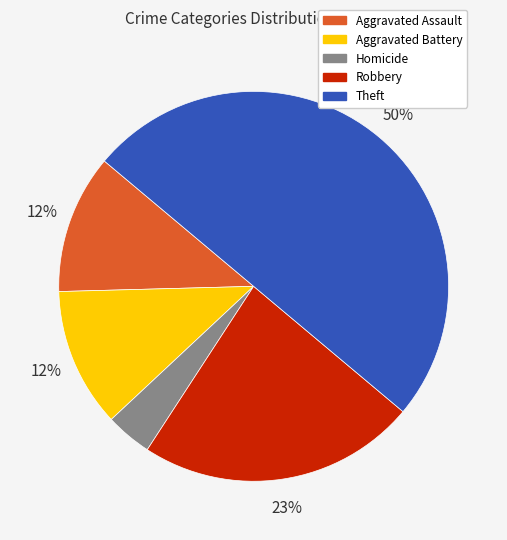

To the nearest percent, what is the difference between the largest and smallest slice percentages?

46%